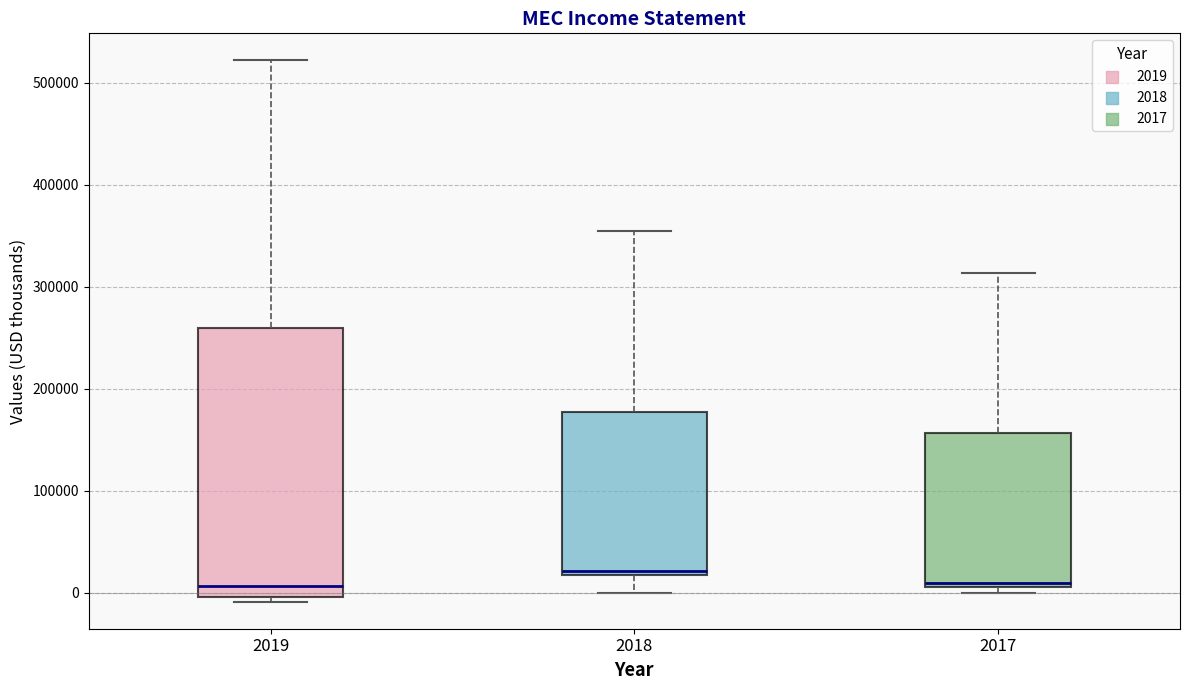

Reading left to right, transcribe this box plot: for each box, give where its median line is, the range the box spans, and where its two whiskers end, as read against the y-axis. The values are not printed on the chart, so give them approximately, as read against the axis.

2019: median 10000, box 0 to 260000, whiskers -10000 to 520000
2018: median 20000 (just above the box's lower edge), box 20000 to 180000, whiskers 0 to 350000
2017: median 10000 (just above the box's lower edge), box 10000 to 160000, whiskers 0 to 310000